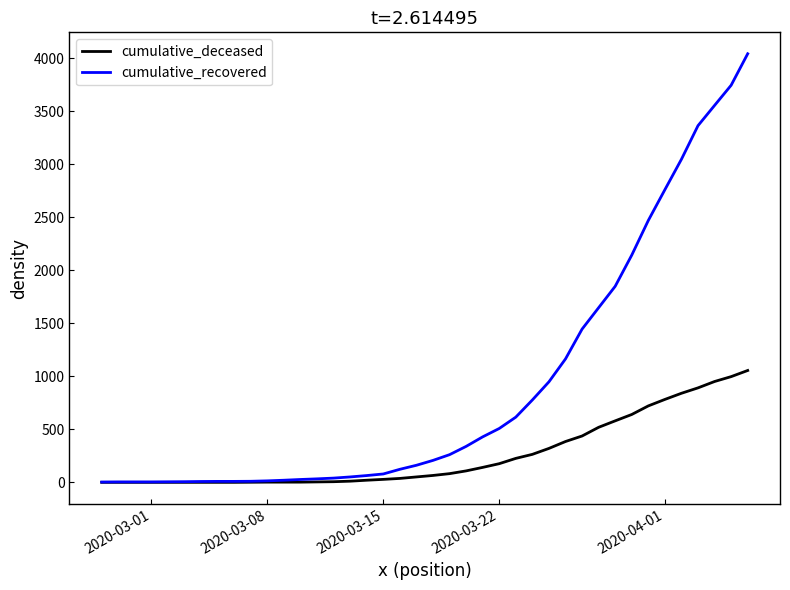

Rank the series by their average value, from highest to lowest.

cumulative_recovered, cumulative_deceased